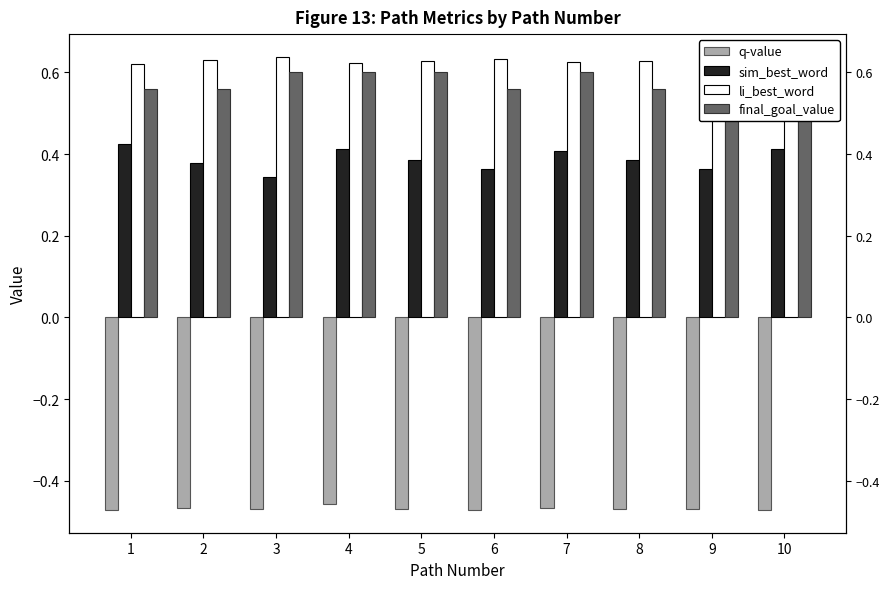

How many groups of bars are there?

10